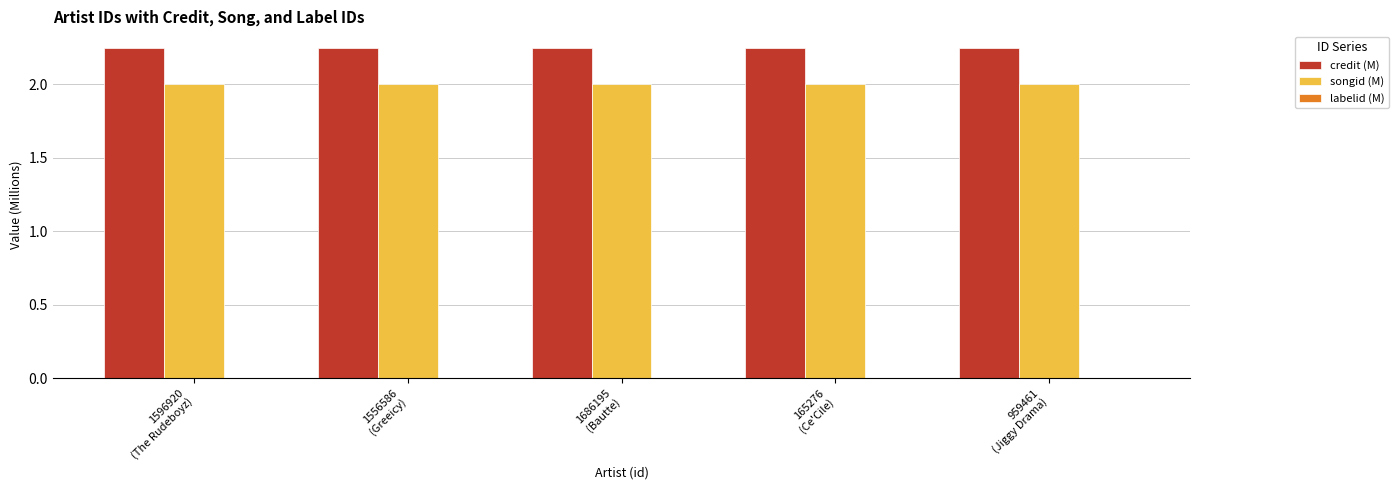

Which series has the largest total across all categories?

credit (M)